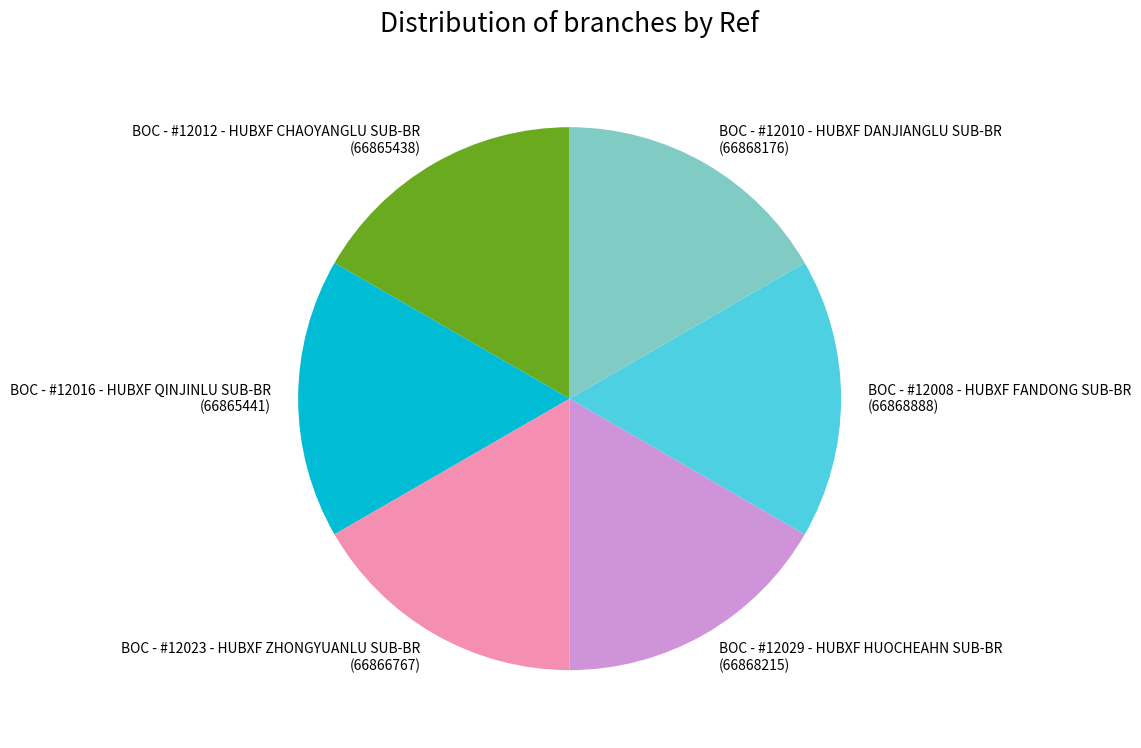

Does BOC - #12029 - HUBXF HUOCHEAHN SUB-BR (66868215) represent more than half of the total?

No